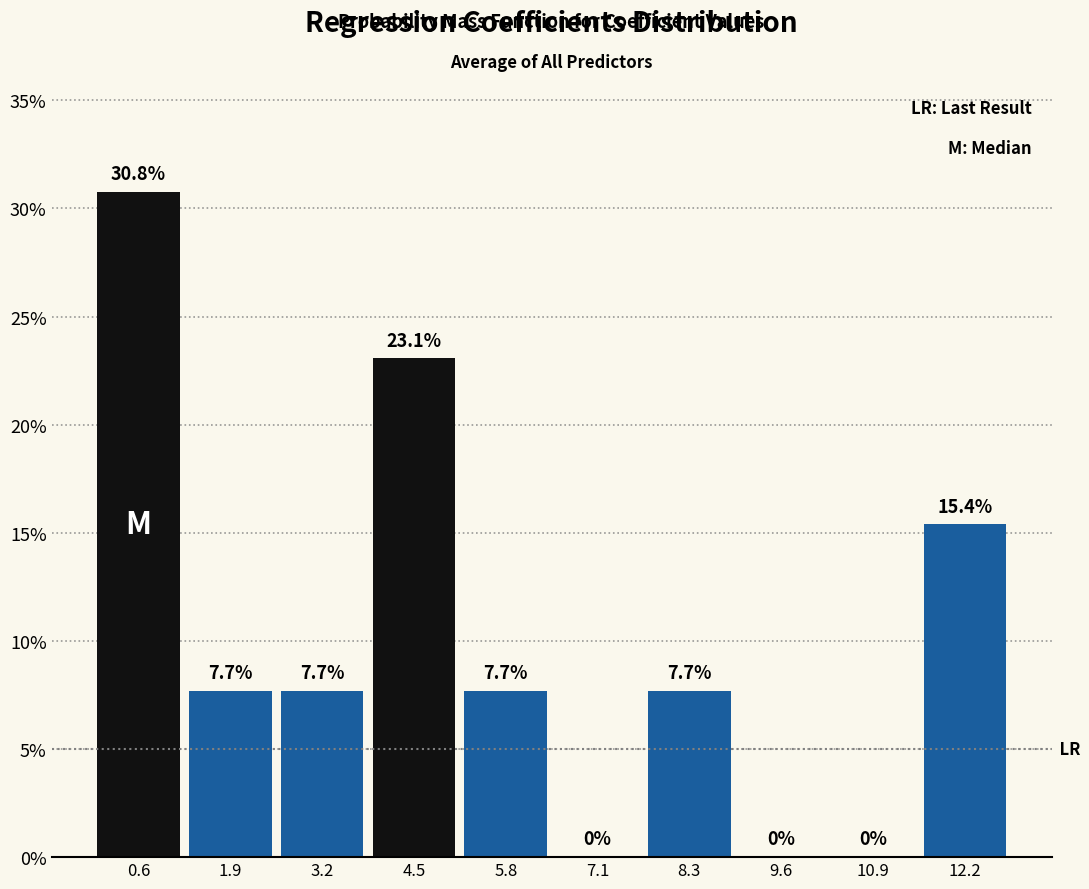

Which range on the x-axis has the tallest bar?

0.0 to 1.2